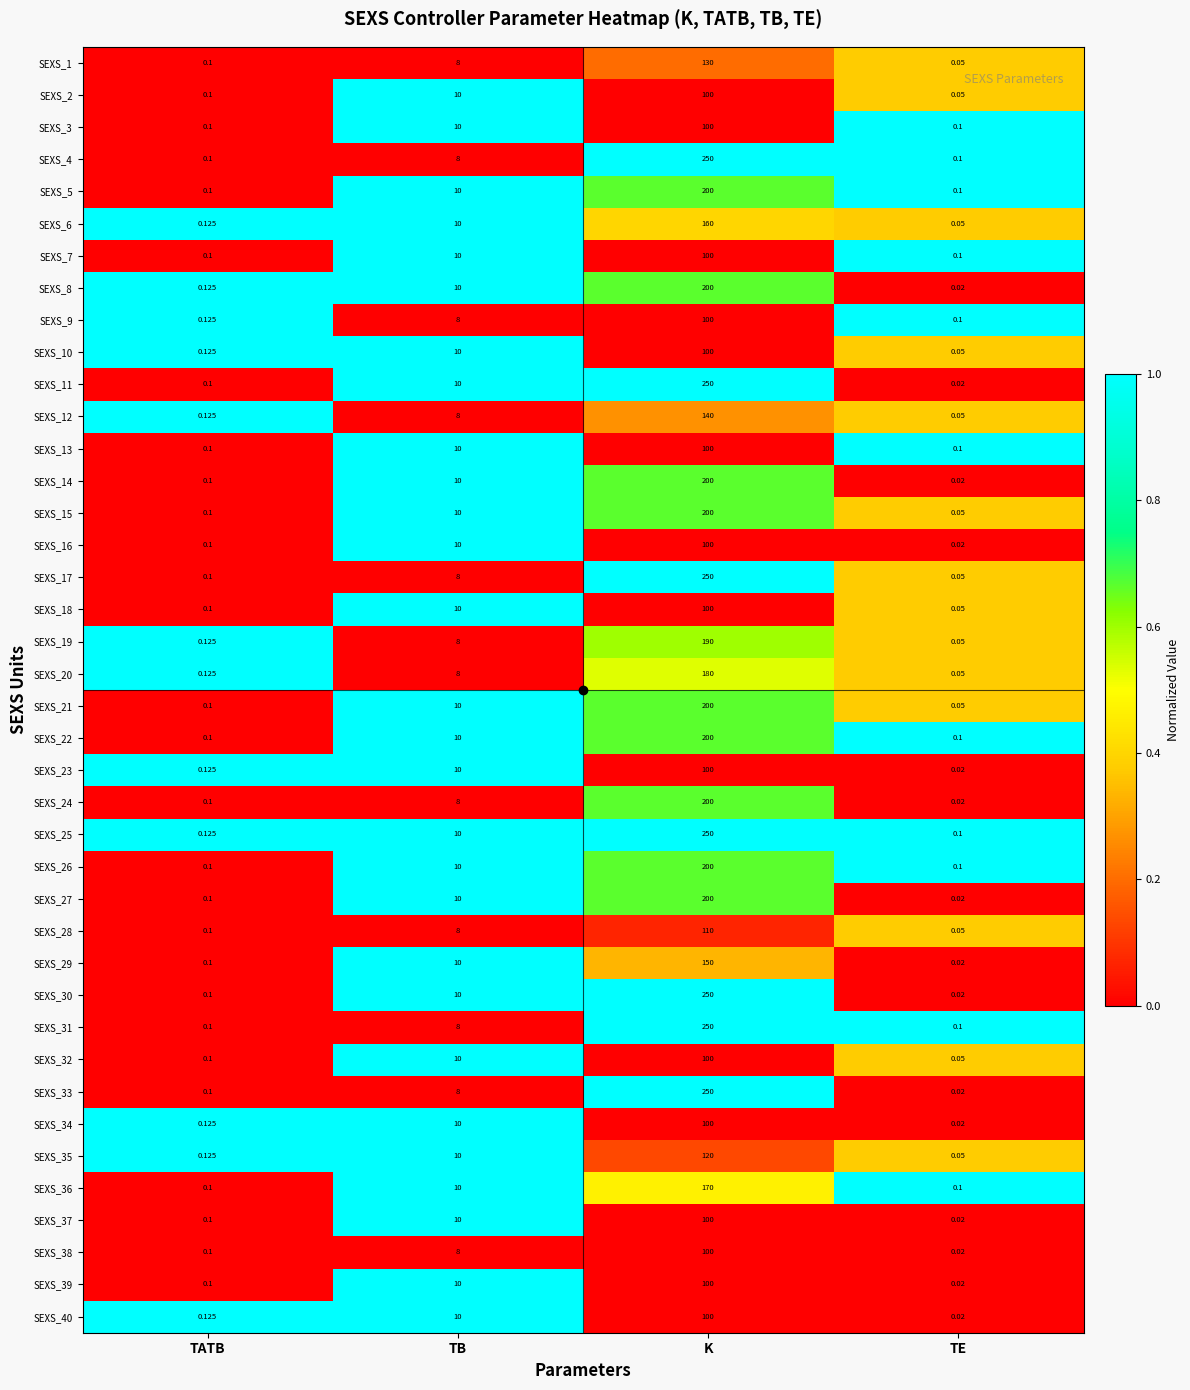

At which label is SEXS_24 closest to 100?

TB